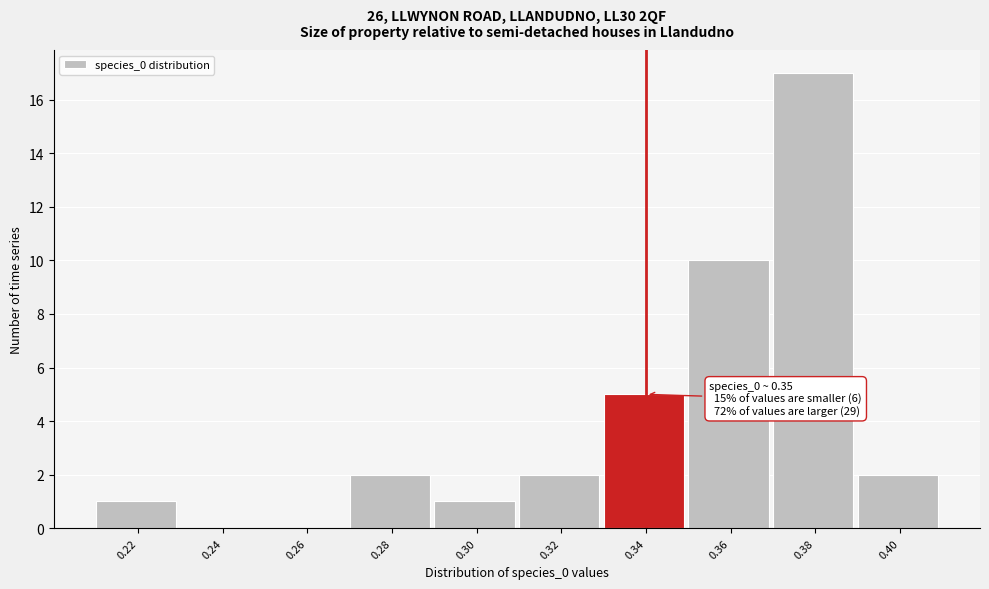

Reading right to left, list all the values displayed in this chart.

0.40=2	0.38=17	0.36=10	0.34=5	0.32=2	0.30=1	0.28=2	0.26=0	0.24=0	0.22=1